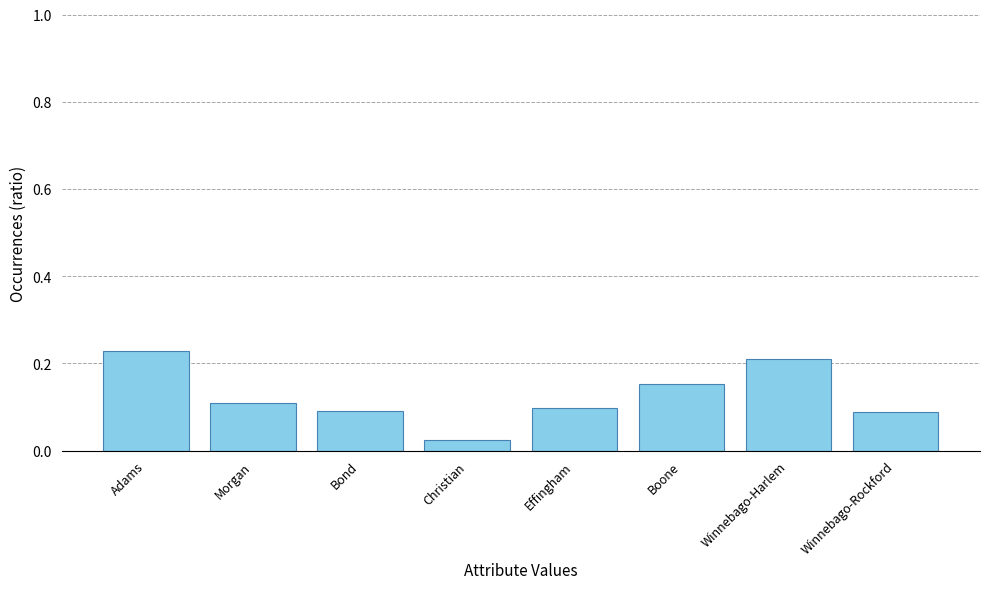

How many bars are there in total?

8